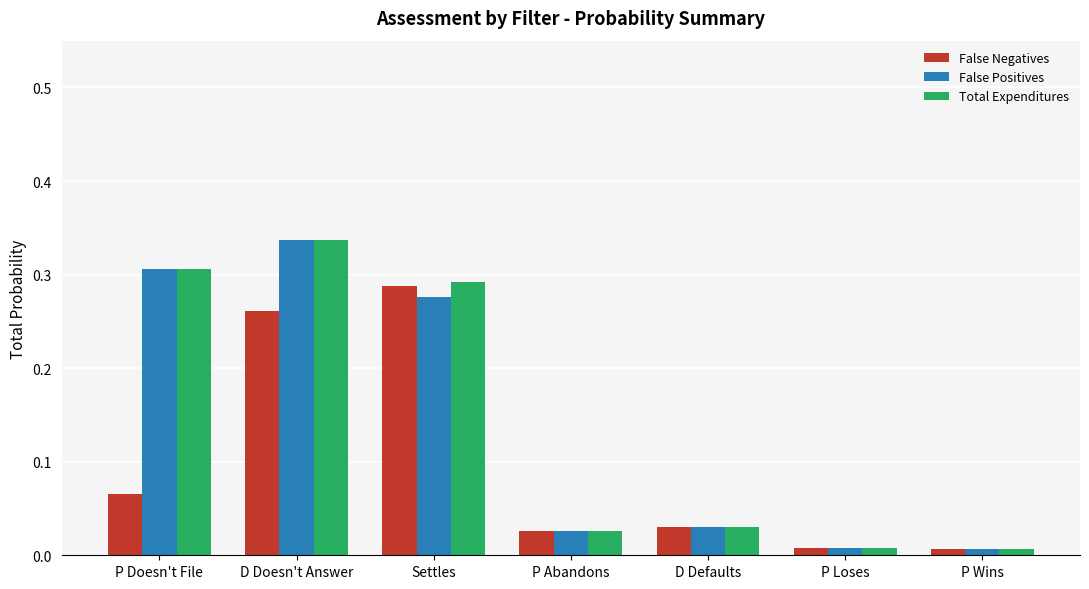

What is the label of the 2nd bar from the left?

D Doesn't Answer